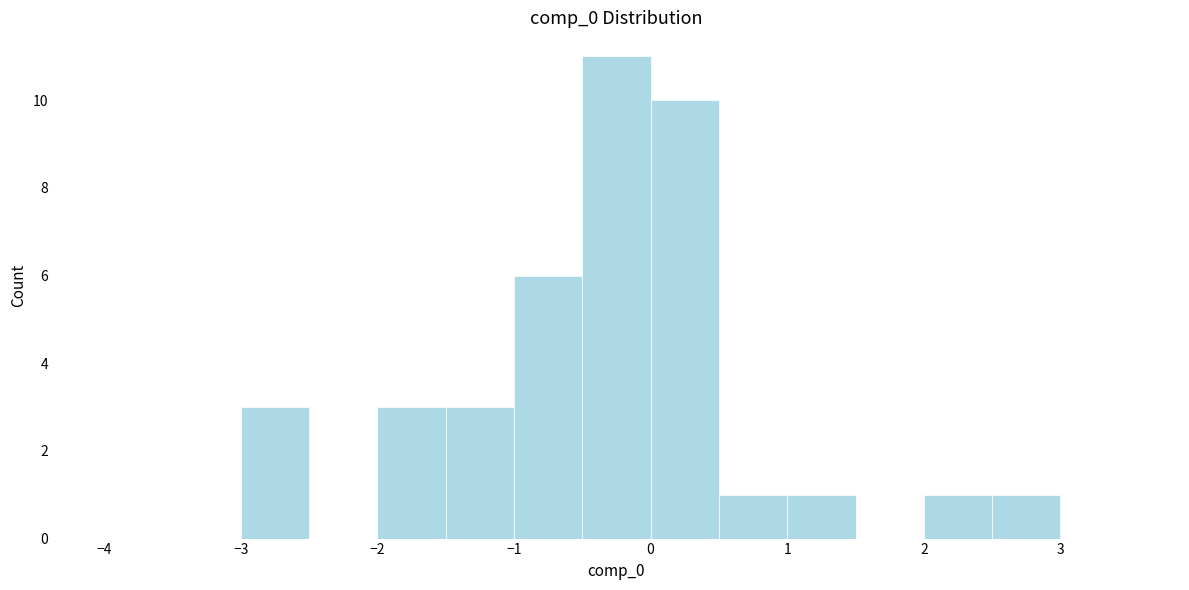

Reading left to right, list every bar in this chart as the range it spans on the x-axis followed by its height. The values are not printed on the chart, so give them approximately, as read against the axis.

-4.0 to -3.5: 0
-3.5 to -3.0: 0
-3.0 to -2.5: 3
-2.5 to -2.0: 0
-2.0 to -1.5: 3
-1.5 to -1.0: 3
-1.0 to -0.5: 6
-0.5 to 0.0: 11
0.0 to 0.5: 10
0.5 to 1.0: 1
1.0 to 1.5: 1
1.5 to 2.0: 0
2.0 to 2.5: 1
2.5 to 3.0: 1
3.0 to 3.5: 0